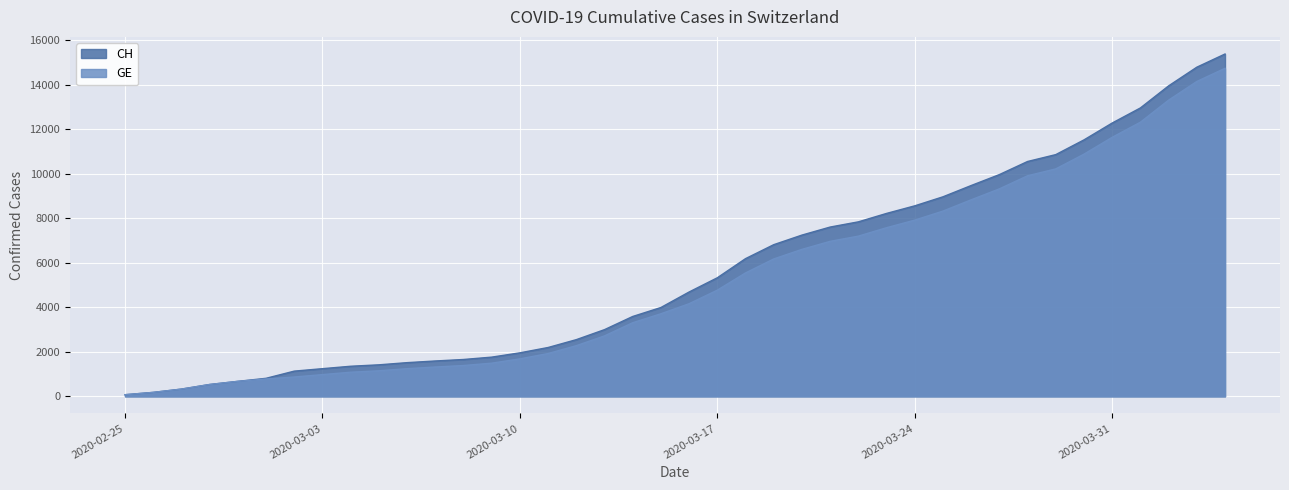

True or false: CH and GE cross at least once.

False